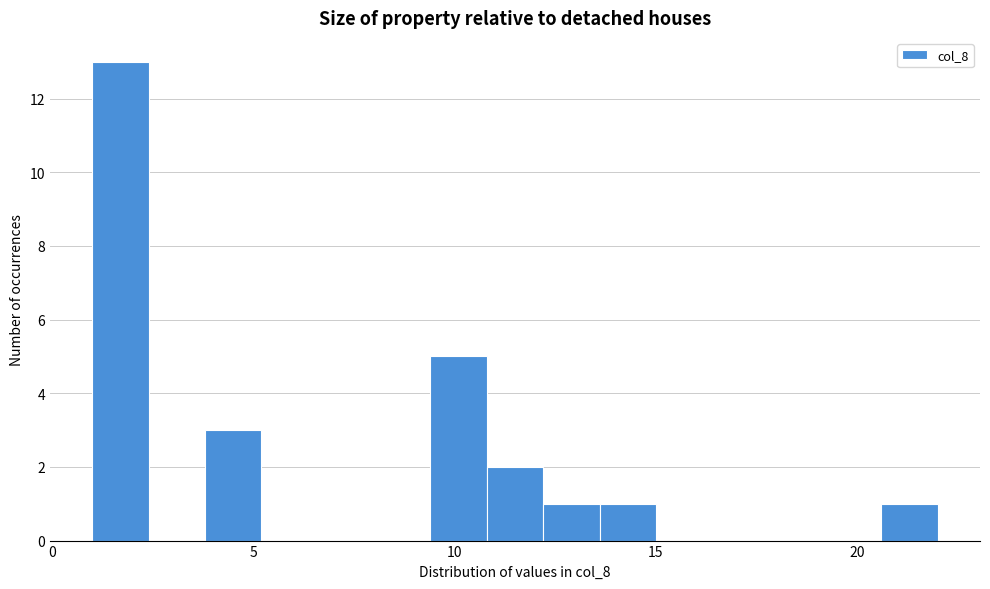

Around what value on the x-axis is the tallest bar? Give the approximate position of its centre, as read against the axis.

1.5